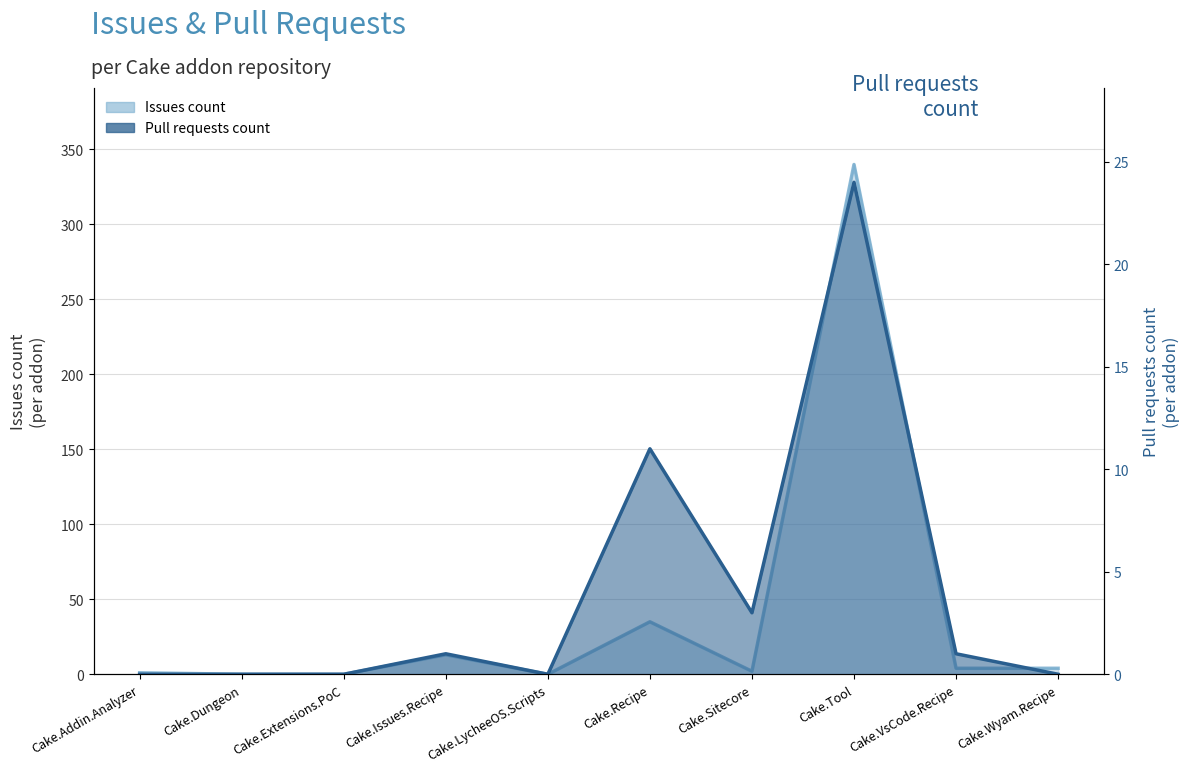

Reading left to right, what are all the values shown in this chart?

Issues count: Cake.Addin.Analyzer=1	Cake.Dungeon=0	Cake.Extensions.PoC=0	Cake.Issues.Recipe=13	Cake.LycheeOS.Scripts=0	Cake.Recipe=35	Cake.Sitecore=2	Cake.Tool=340	Cake.VsCode.Recipe=4	Cake.Wyam.Recipe=4
Pull requests count: Cake.Addin.Analyzer=0	Cake.Dungeon=0	Cake.Extensions.PoC=0	Cake.Issues.Recipe=1	Cake.LycheeOS.Scripts=0	Cake.Recipe=11	Cake.Sitecore=3	Cake.Tool=24	Cake.VsCode.Recipe=1	Cake.Wyam.Recipe=0